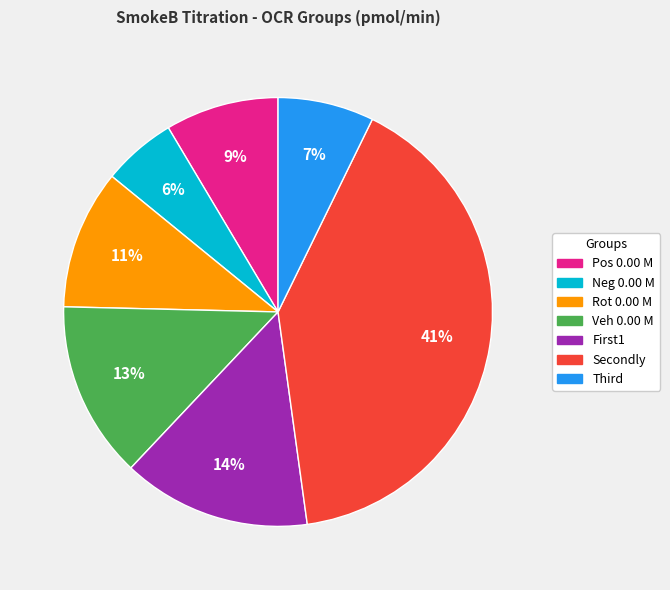

Count the number of slices in the pie.

7